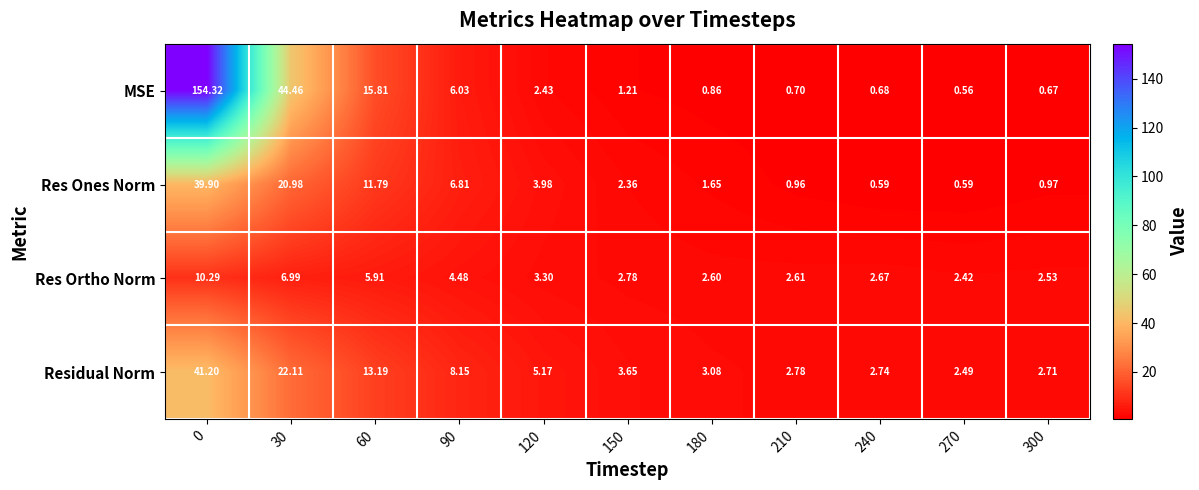

Rank the series by their maximum value, from highest to lowest.

MSE, Residual Norm, Res Ones Norm, Res Ortho Norm